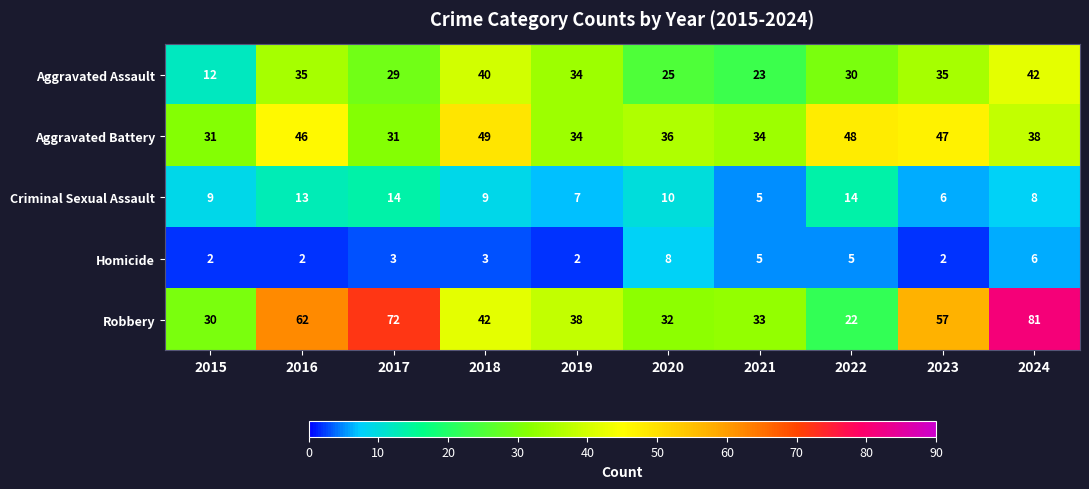

What is the difference between the maximum and minimum values in the Aggravated Battery series?

18